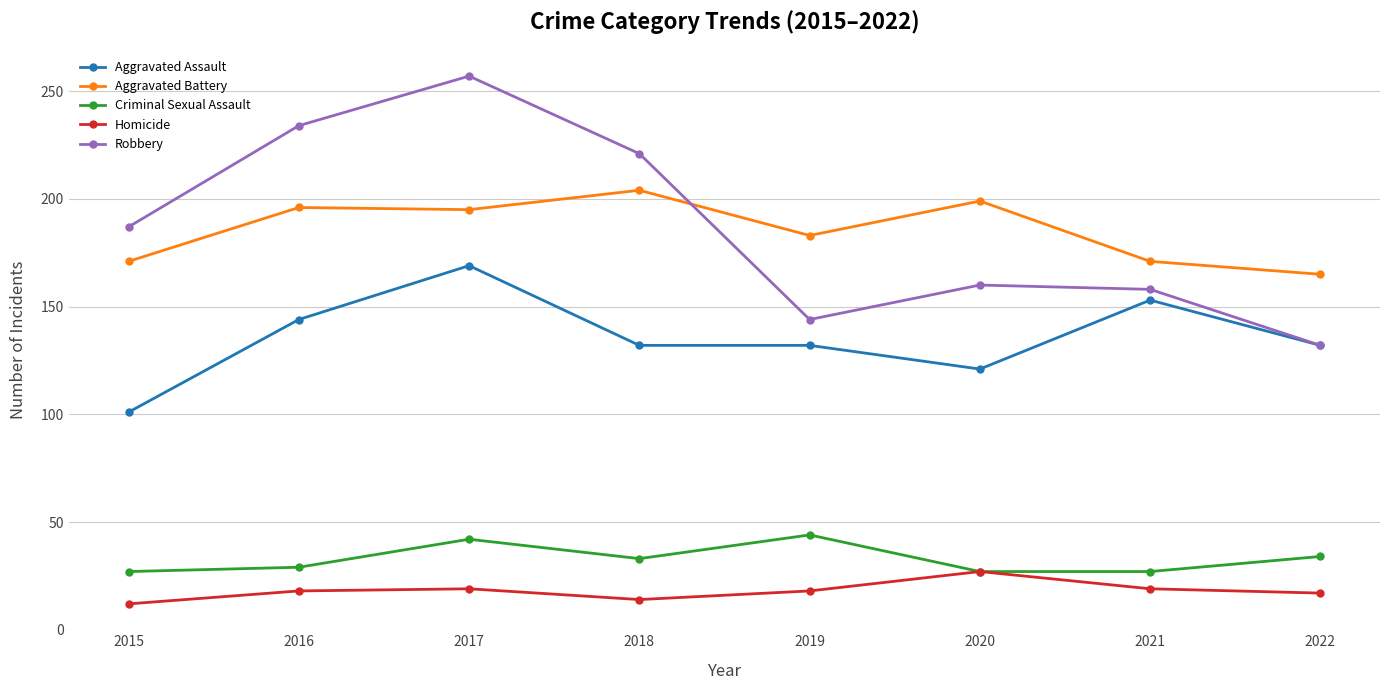

Which series has the largest range (max minus min)?

Robbery